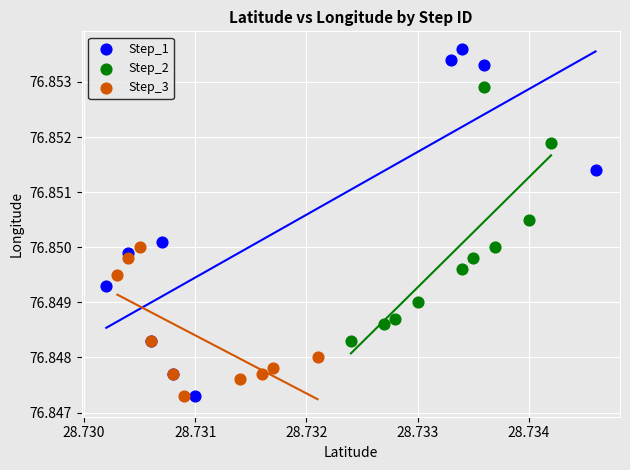

Which series reaches the maximum Y coordinate?

Step_1